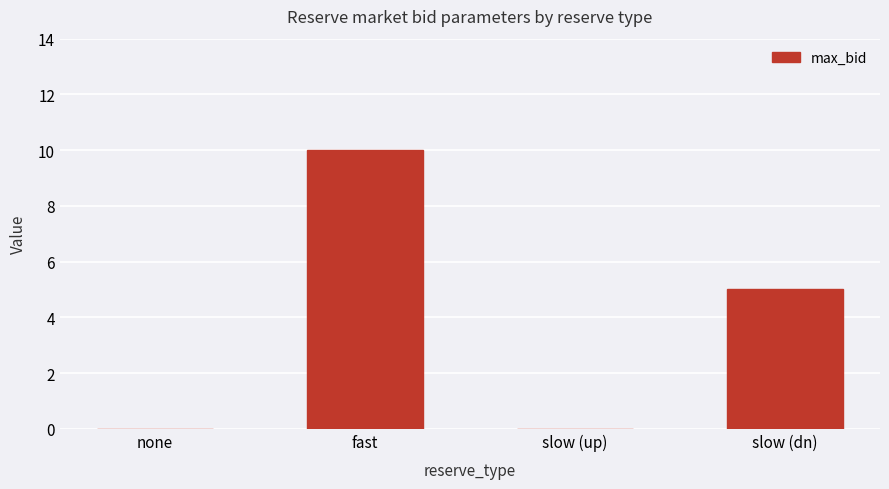

Reading left to right, list all the values displayed in this chart.

none=0	fast=10	slow (up)=0	slow (dn)=5